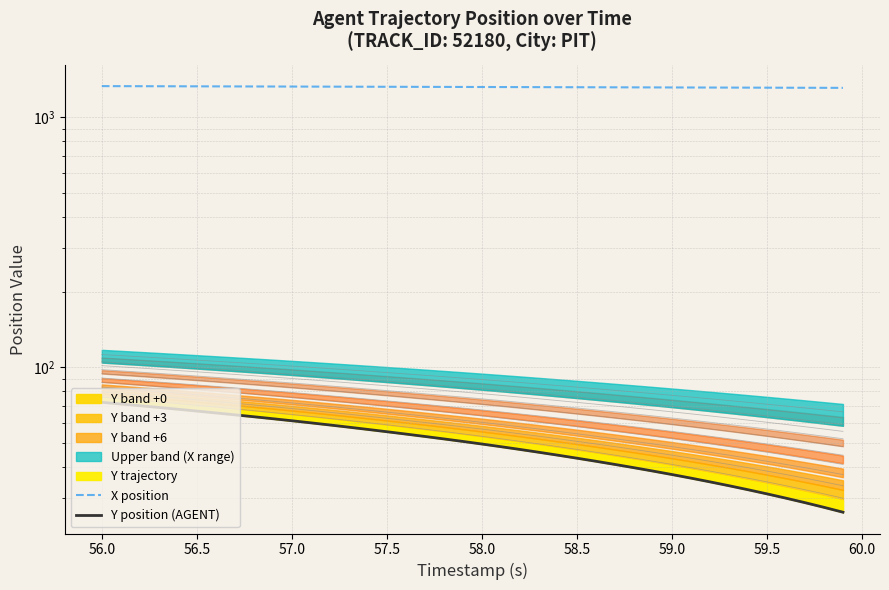

Does the chart have visible grid lines?

Yes